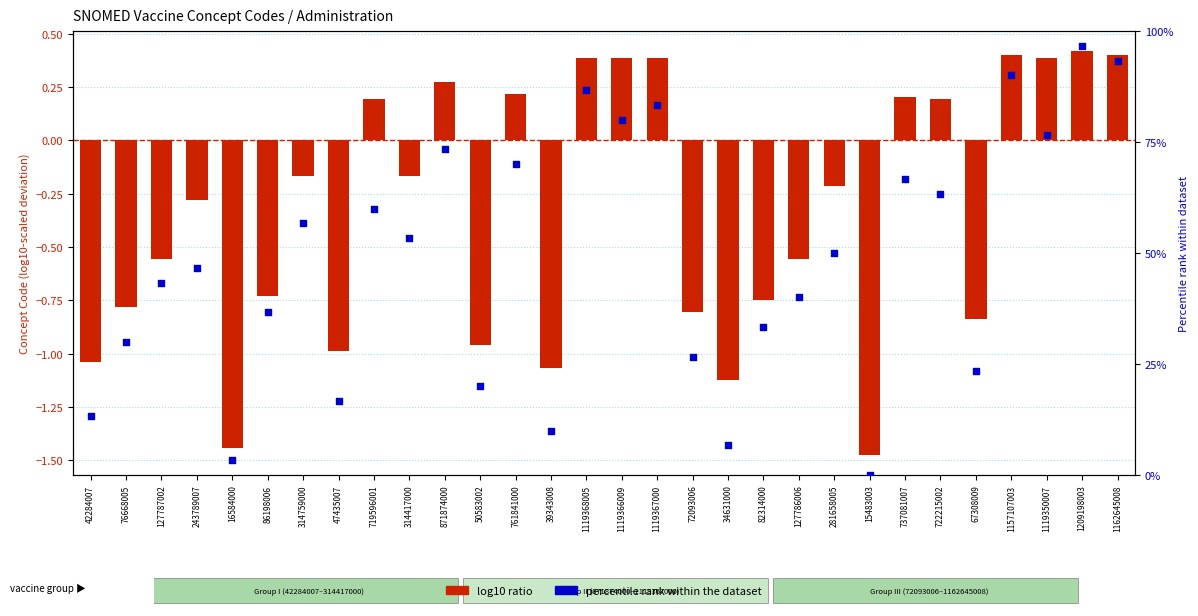

What is the total value across all series at 1119368005?

87.1